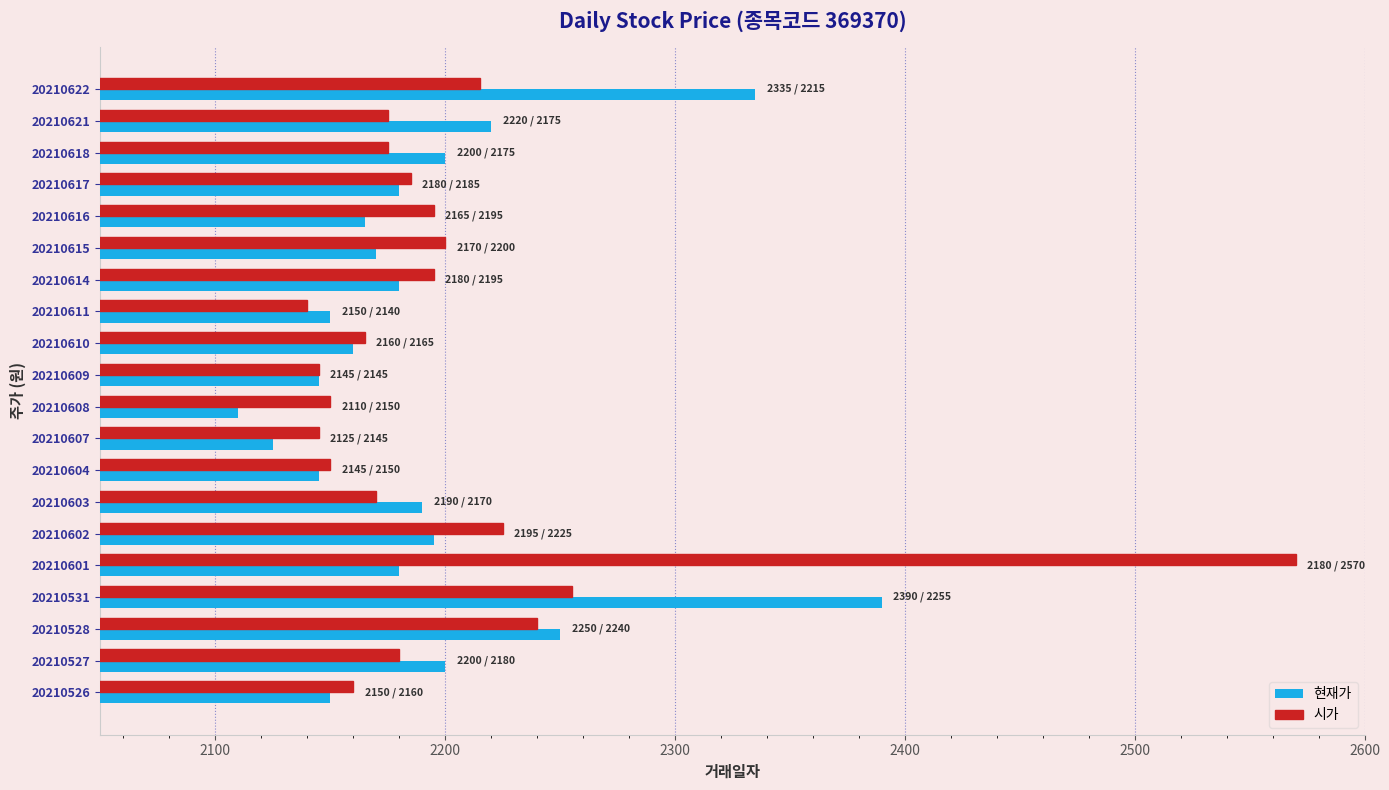

What is the minimum value shown in the chart?

2110